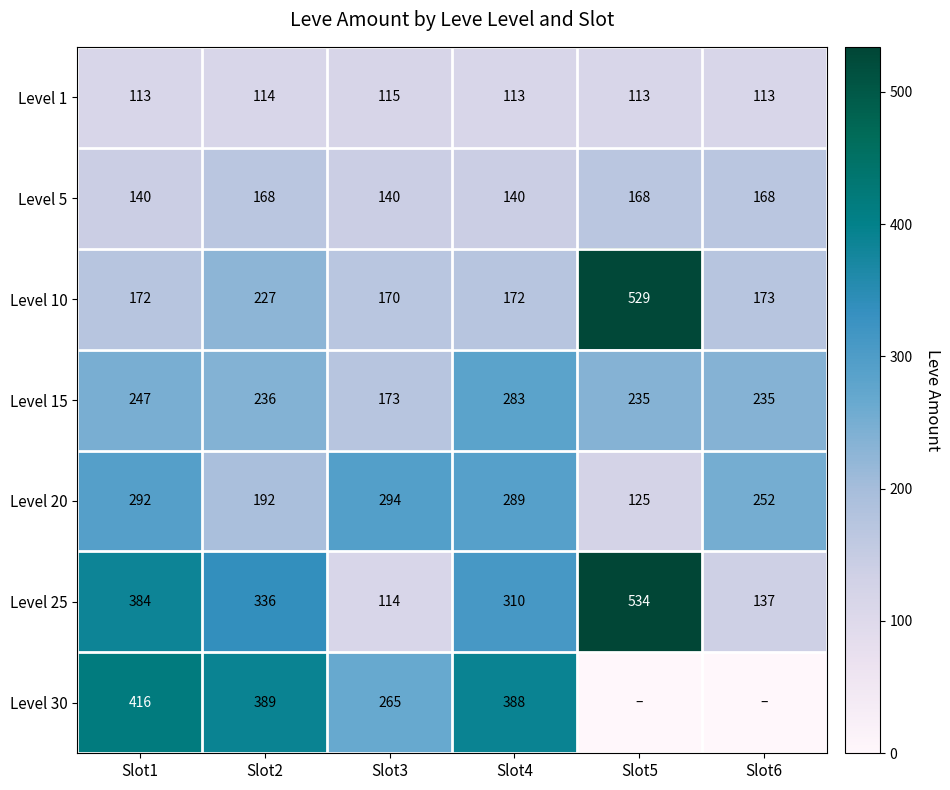

Which category has the highest value in the Level 25 series?

Slot5